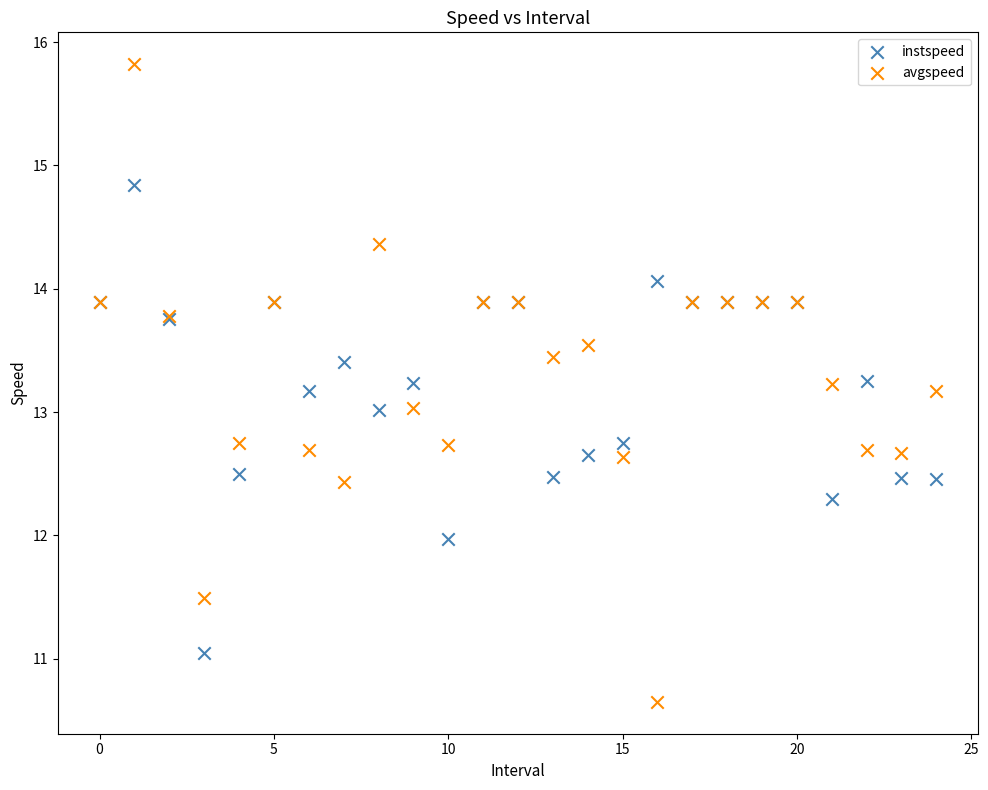

Which series contains the highest Y value?

avgspeed